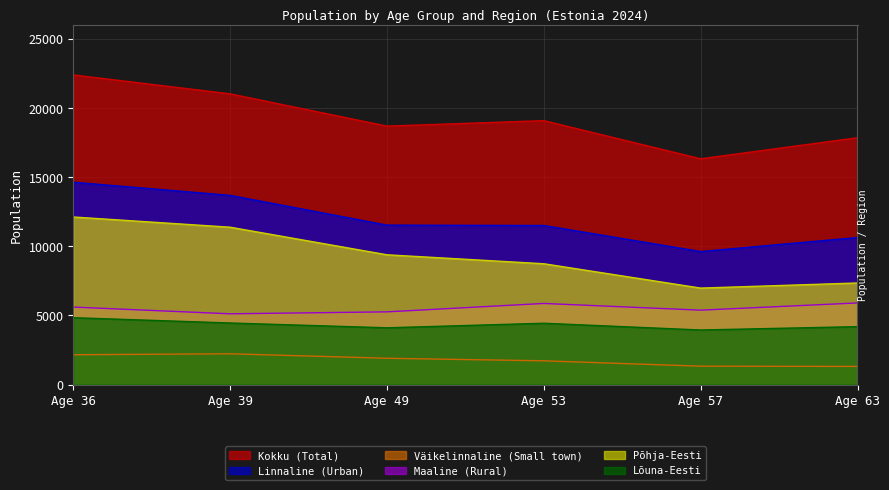

True or false: Maaline (Rural) and Kokku (Total) cross at least once.

False